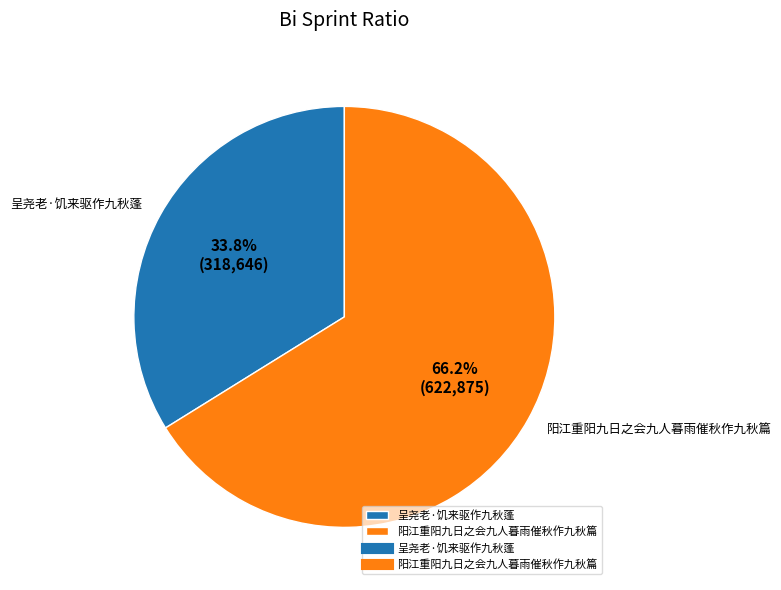

How much of the chart is everything except 呈尧老·饥来驱作九秋蓬?

66.2%